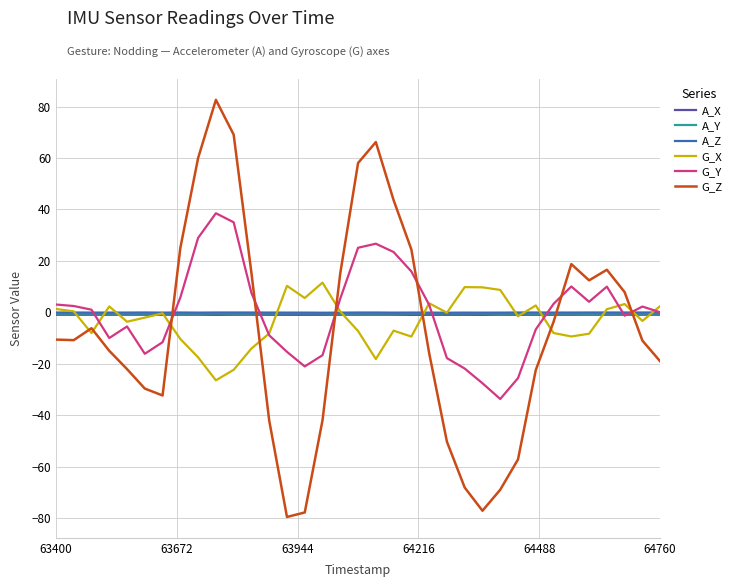

How many lines are shown in the chart?

6